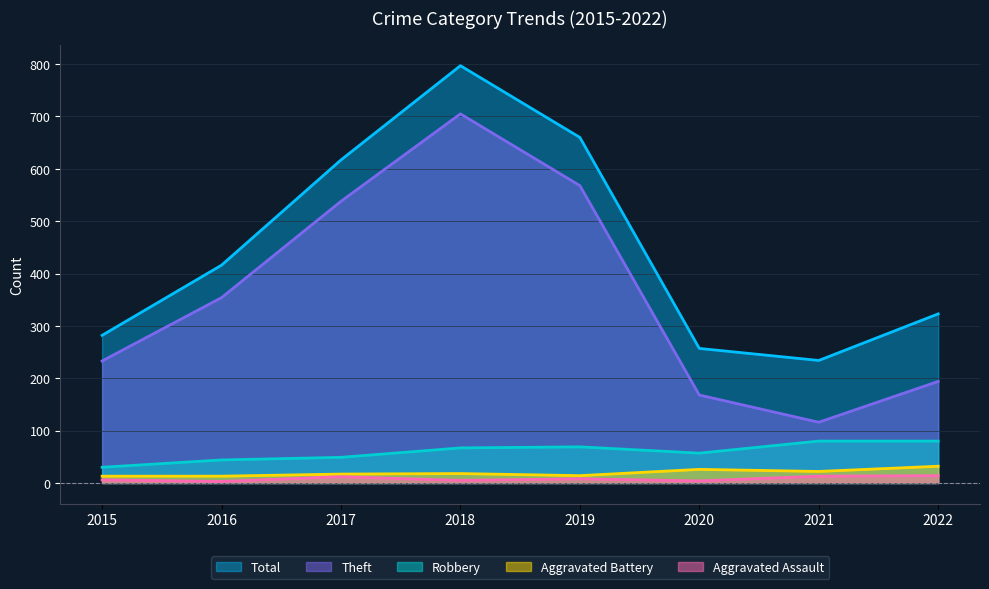

What is the total value across all series at 2018?

1592